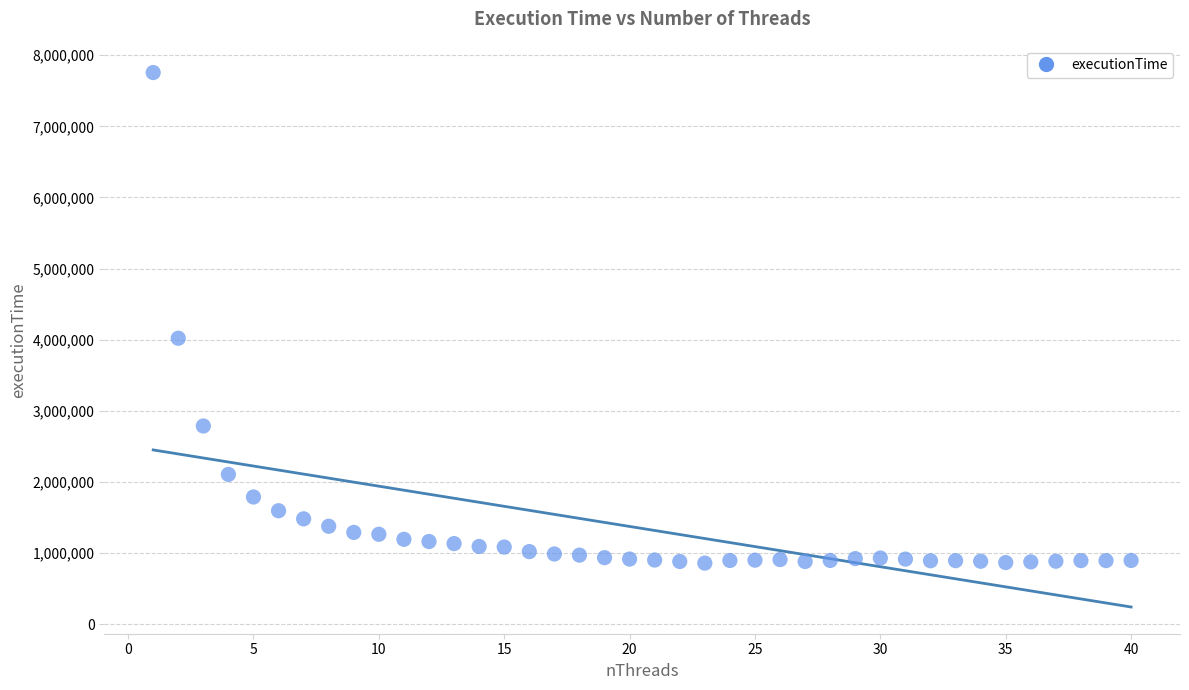

What Y value in the scatter plot is closest to 4307488?

4020524